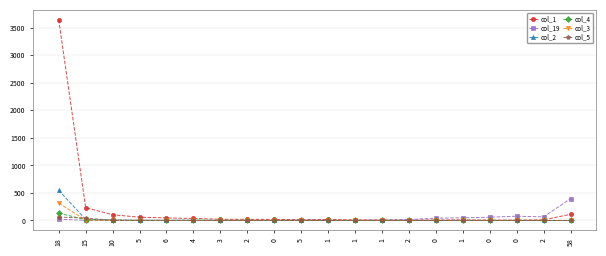

What are all the series names shown in the legend?

col_1, col_19, col_2, col_4, col_3, col_5